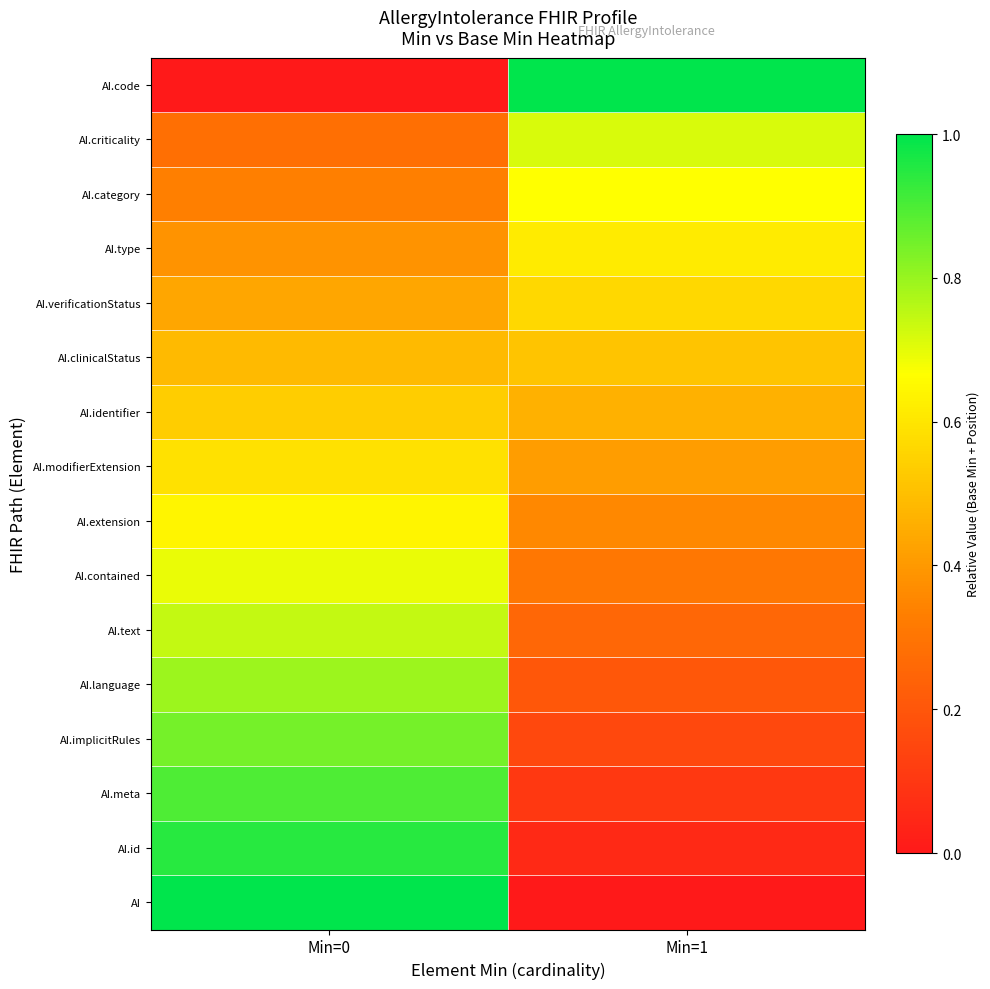

Reading right to left, extract all data points from this chart.

AI: Min=1=0.0	Min=0=1.0
AI.id: Min=1=0.1	Min=0=0.9
AI.meta: Min=1=0.1	Min=0=0.9
AI.implicitRules: Min=1=0.2	Min=0=0.8
AI.language: Min=1=0.2	Min=0=0.8
AI.text: Min=1=0.3	Min=0=0.7
AI.contained: Min=1=0.3	Min=0=0.7
AI.extension: Min=1=0.4	Min=0=0.6
AI.modifierExtension: Min=1=0.4	Min=0=0.6
AI.identifier: Min=1=0.5	Min=0=0.5
AI.clinicalStatus: Min=1=0.5	Min=0=0.5
AI.verificationStatus: Min=1=0.6	Min=0=0.4
AI.type: Min=1=0.6	Min=0=0.4
AI.category: Min=1=0.7	Min=0=0.3
AI.criticality: Min=1=0.7	Min=0=0.3
AI.code: Min=1=1.0	Min=0=0.0